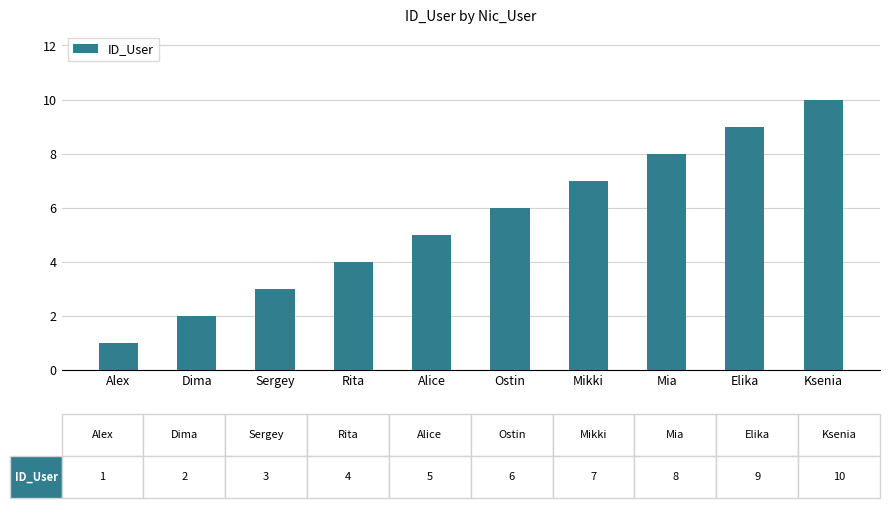

What is the sum of the values at Alice and Mikki?

12